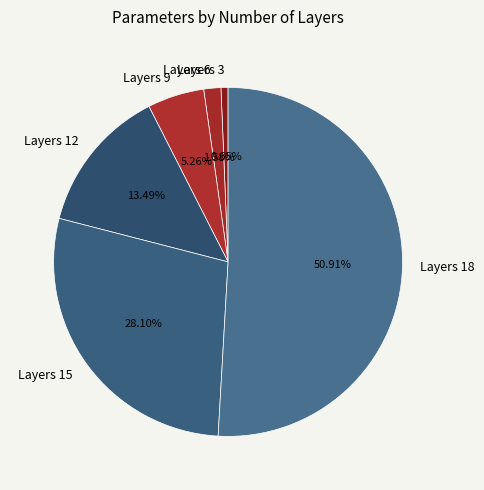

Between Layers 12 and Layers 18, which is larger?

Layers 18